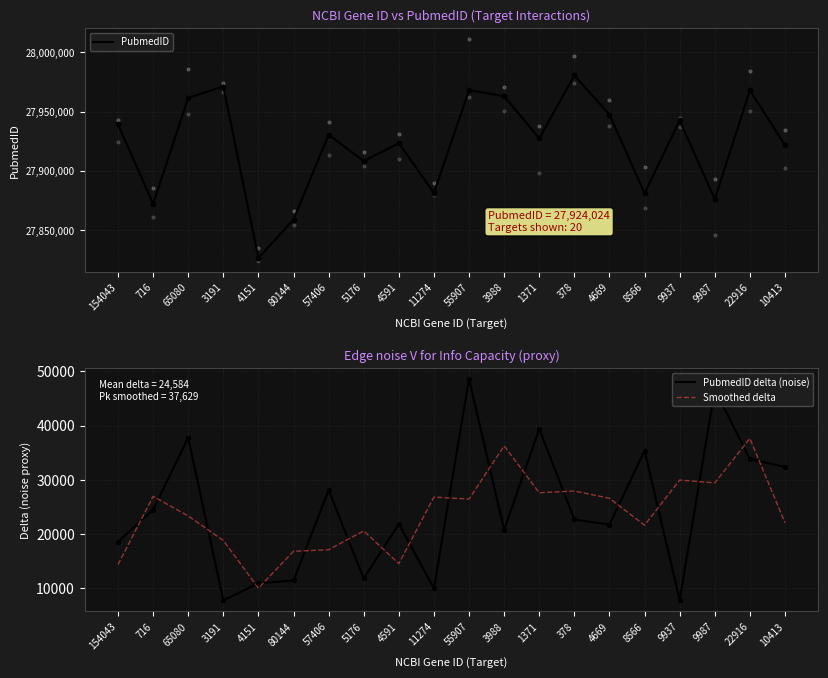

Which series reaches the maximum Y coordinate?

PubmedID